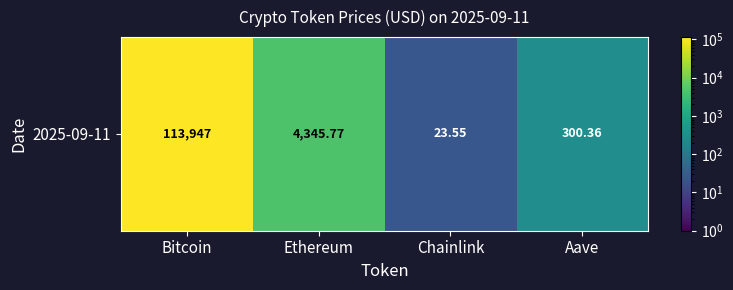

Which has a higher value, Aave or Chainlink?

Aave